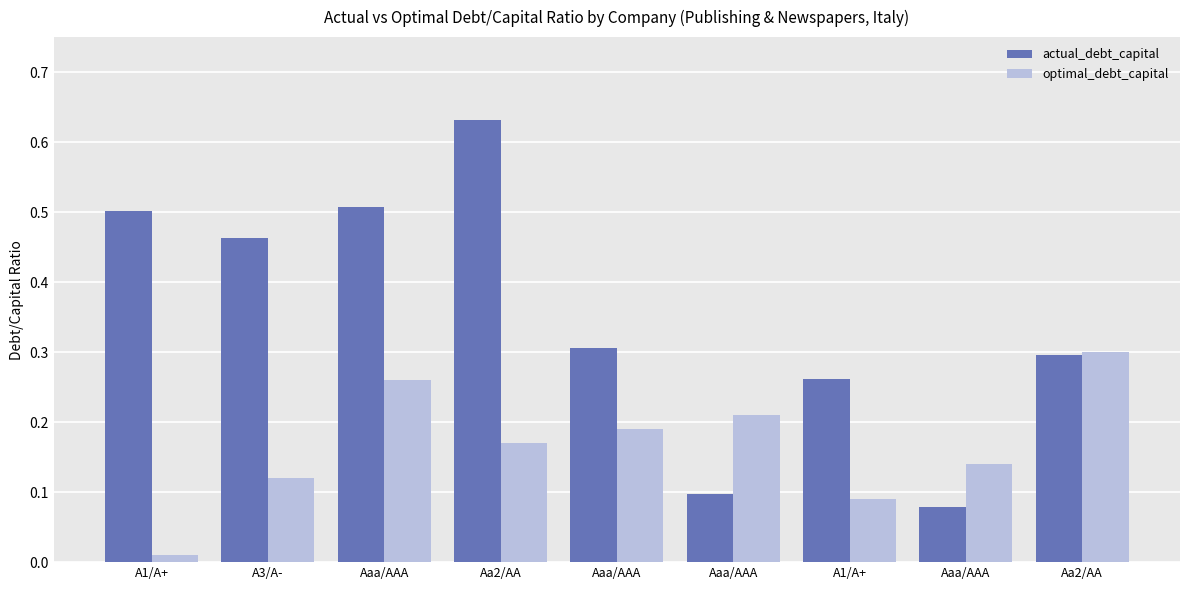

Count the number of data series in this chart.

2